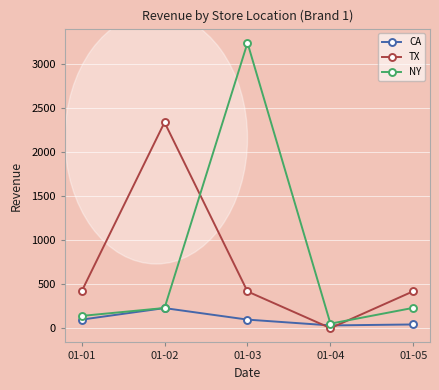

At 01-03, list the series in order from smallest to largest.

CA, TX, NY